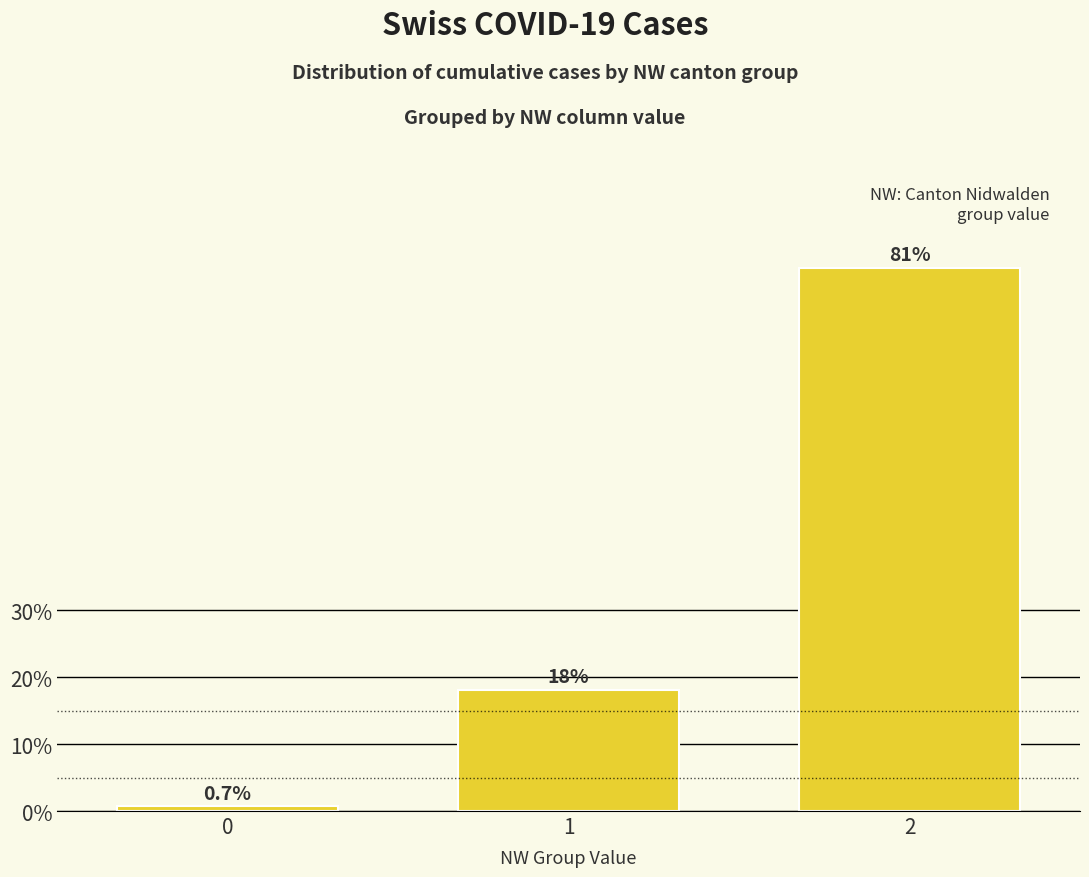

At which label does the data first exceed 18?

1